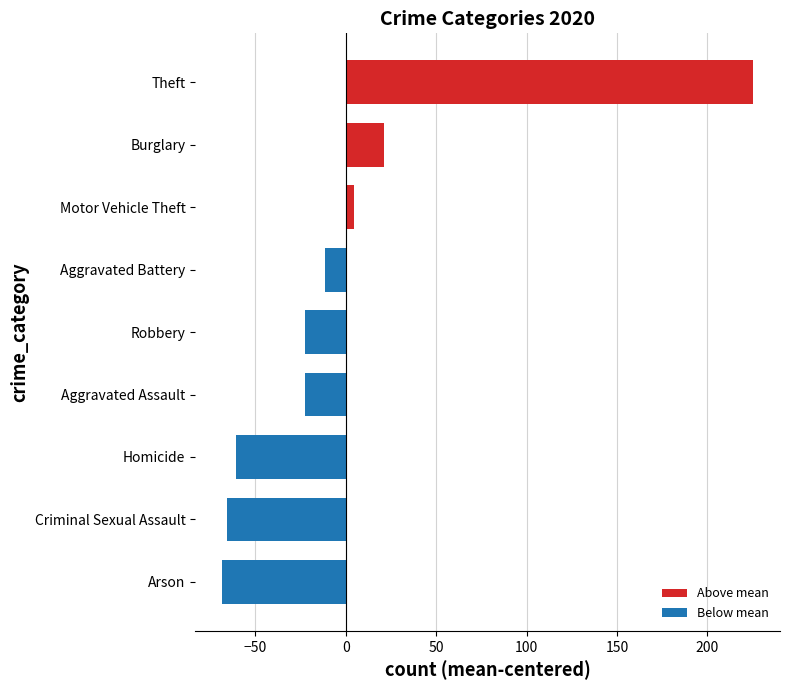

What is the change in value from Criminal Sexual Assault to Aggravated Assault?

+43.0